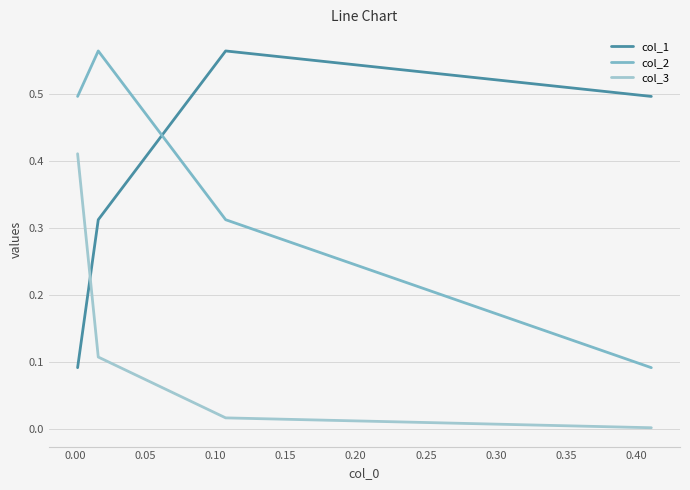

Rank the categories by col_3 value from lowest to highest.

−0.05, 0.00, 0.05, 0.10